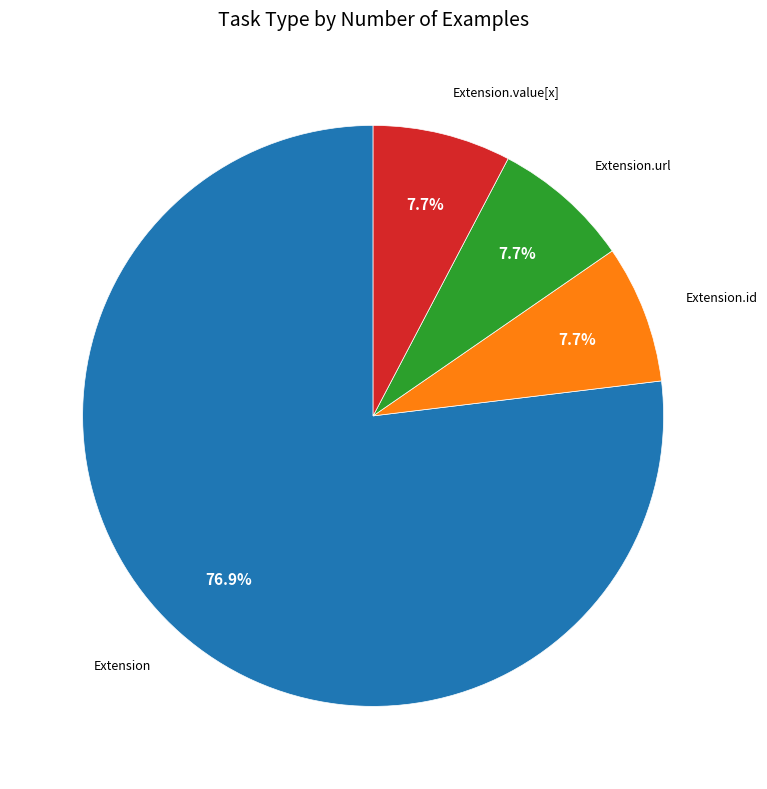

Is there a majority slice in this chart?

Yes